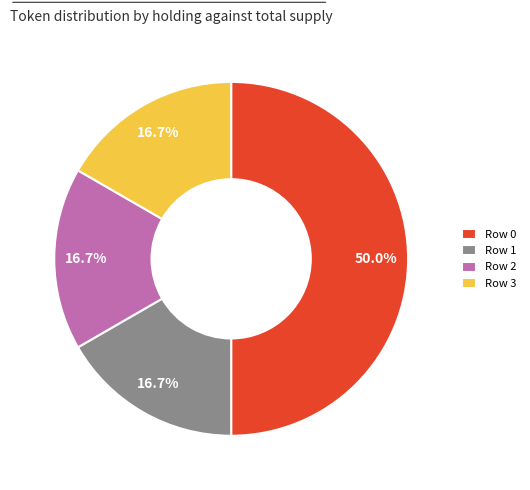

Combined, do Row 1 and Row 0 account for over 50%?

Yes